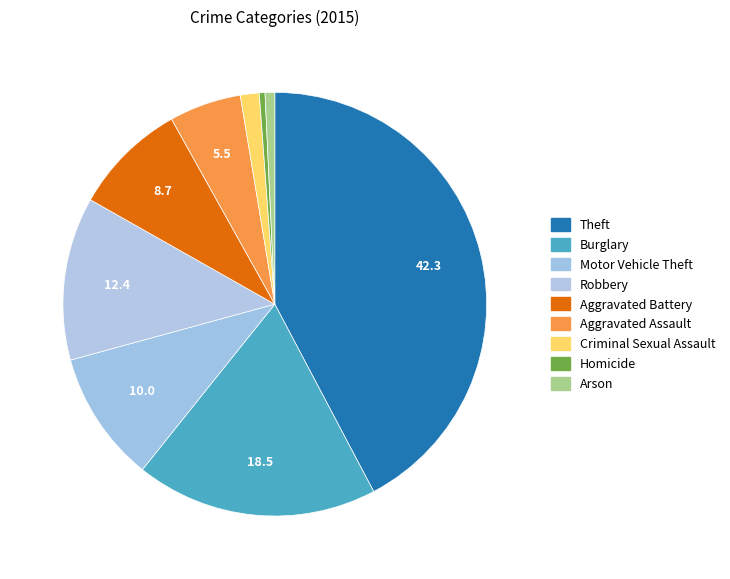

How many segments does this pie chart have?

9